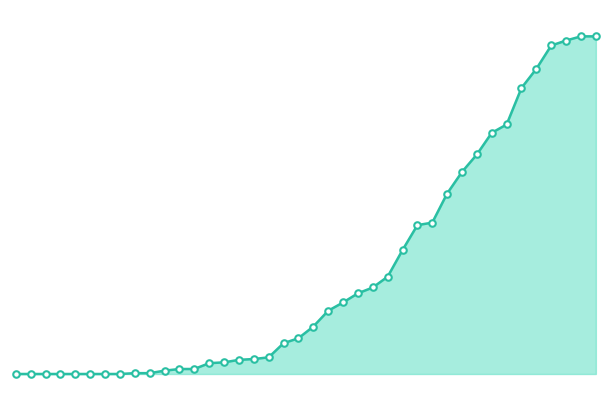

Does the chart have visible grid lines?

No